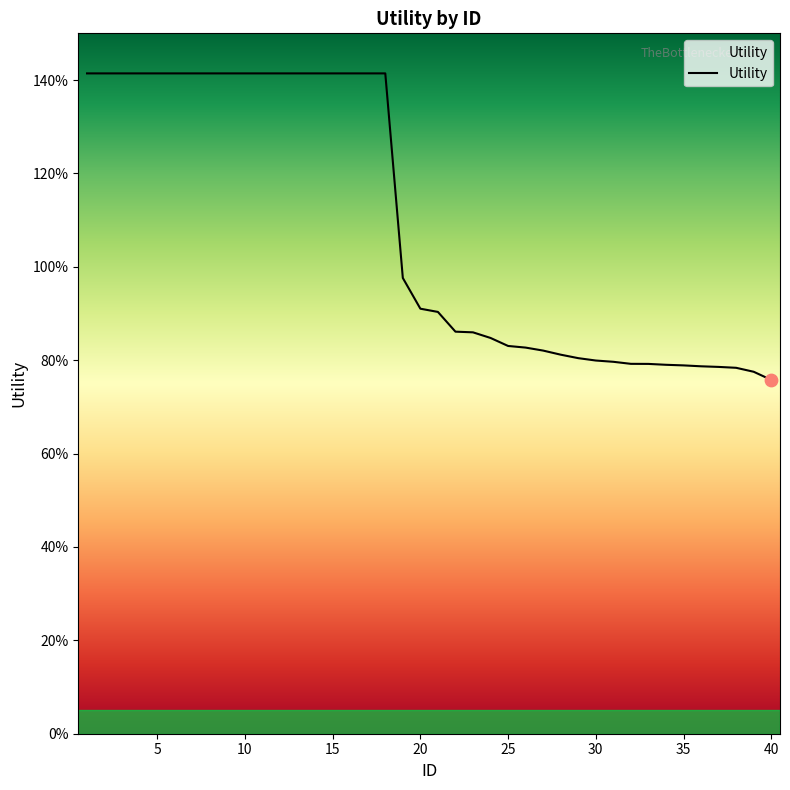

Is this an area chart (filled region under the line)?

Yes